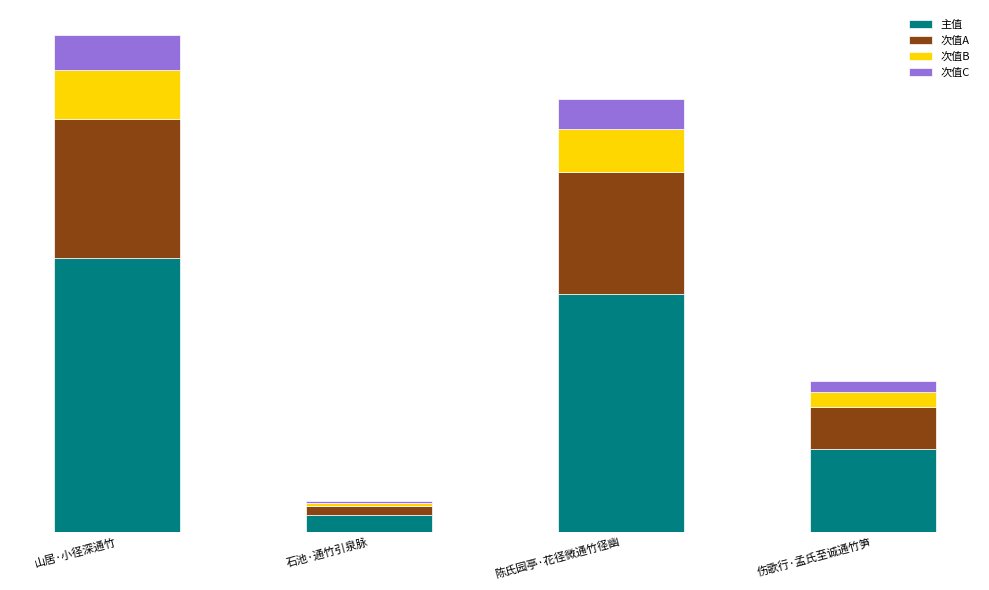

Where is 次值B nearest to the value 20144?

伤歌行·孟氏至诚通竹笋